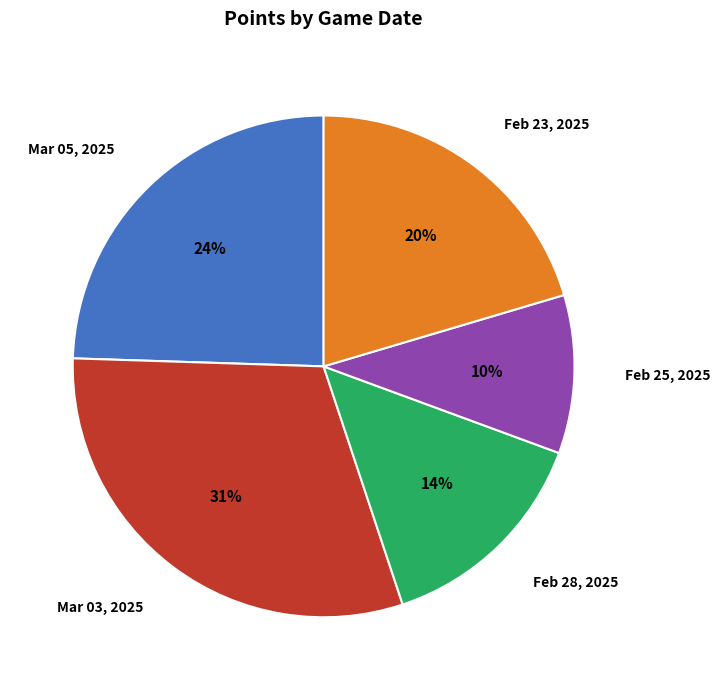

What percentage is the Mar 05, 2025 slice, to the nearest percent?

24%